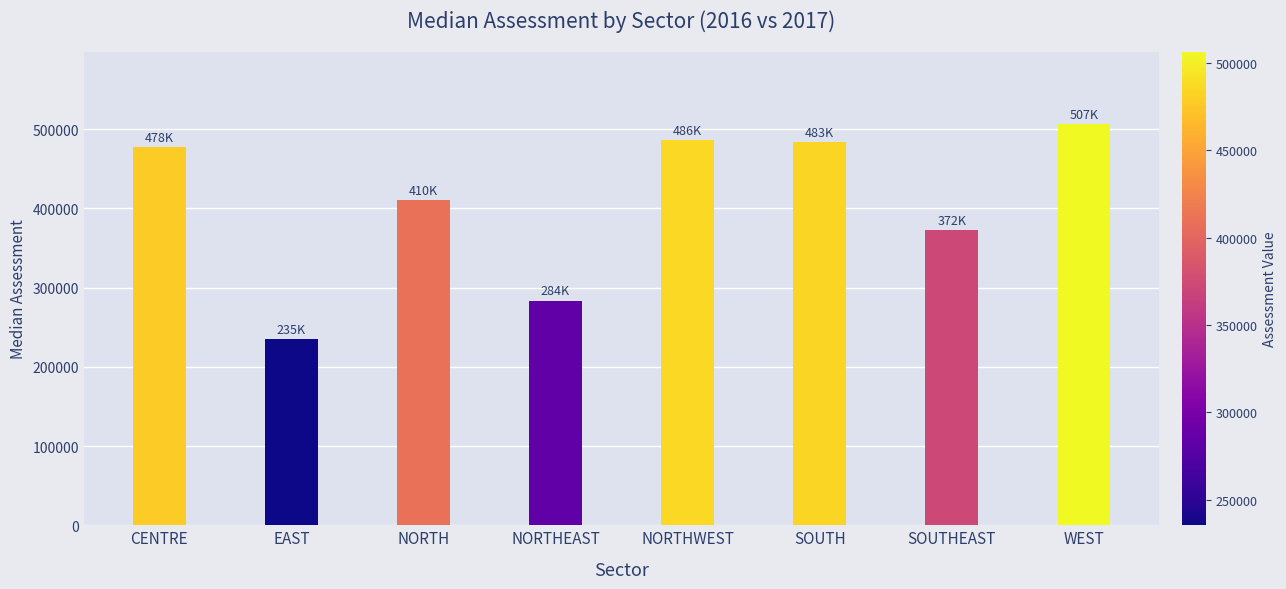

How many bars are there in total?

8